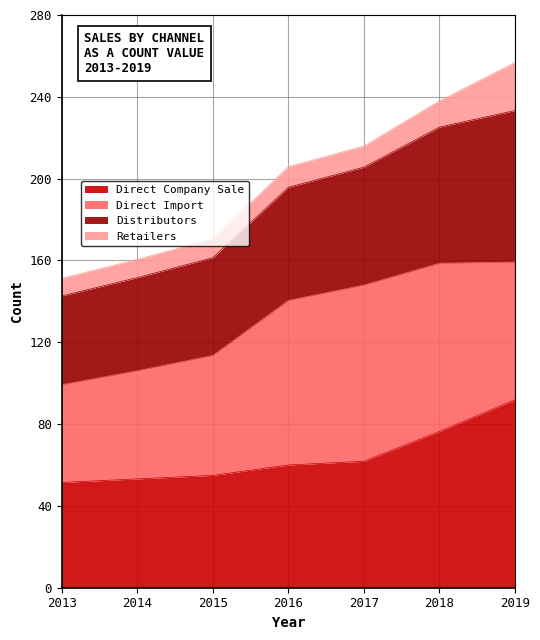

The value of Direct Company Sale at 2014 is 53.2. True or false?

True